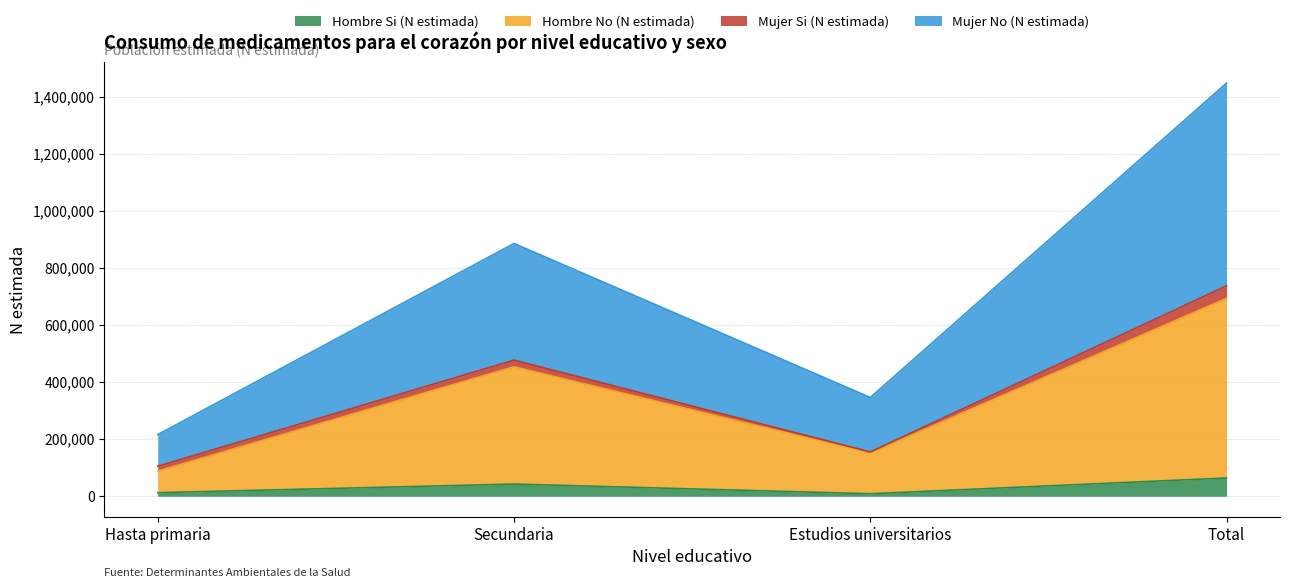

Rank the categories by Mujer No (N estimada) value from highest to lowest.

Total, Secundaria, Estudios universitarios, Hasta primaria